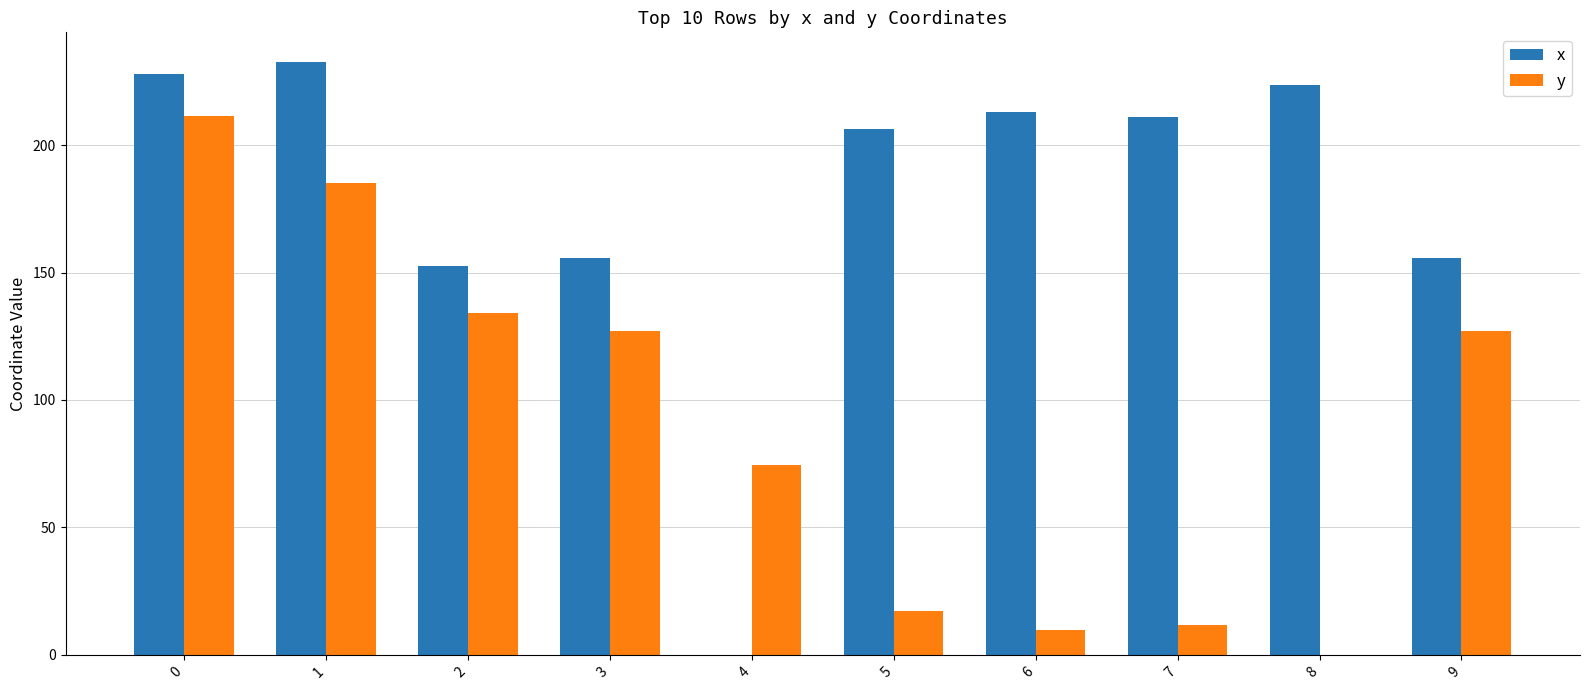

How many values in the y series exceed 126?

5